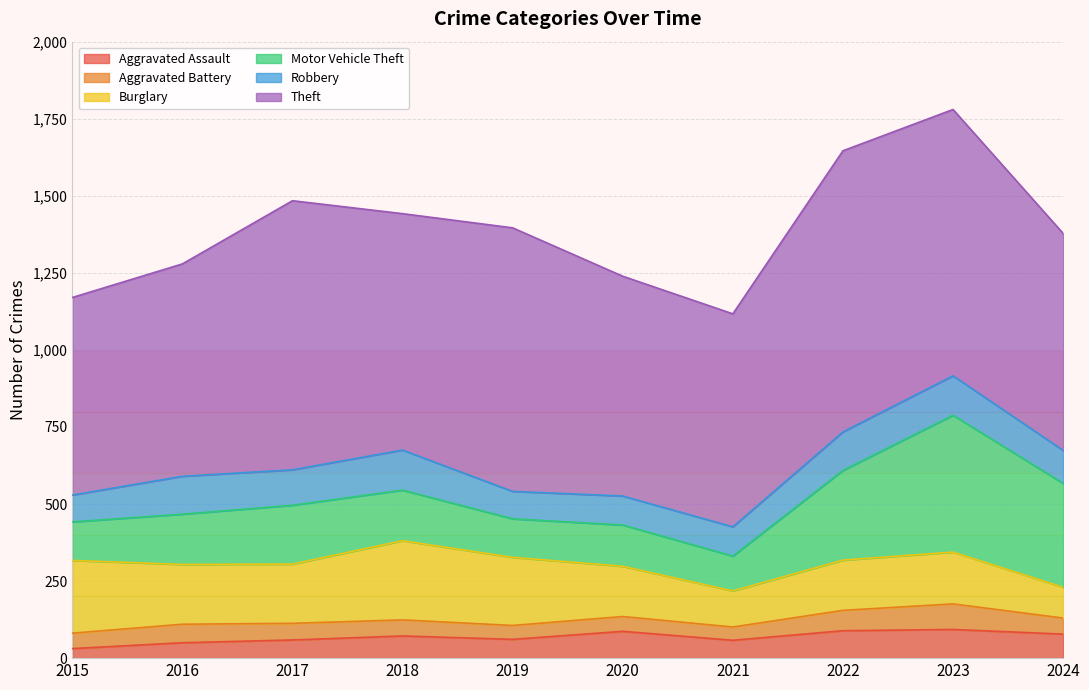

Does the chart display data point markers on the line(s)?

No